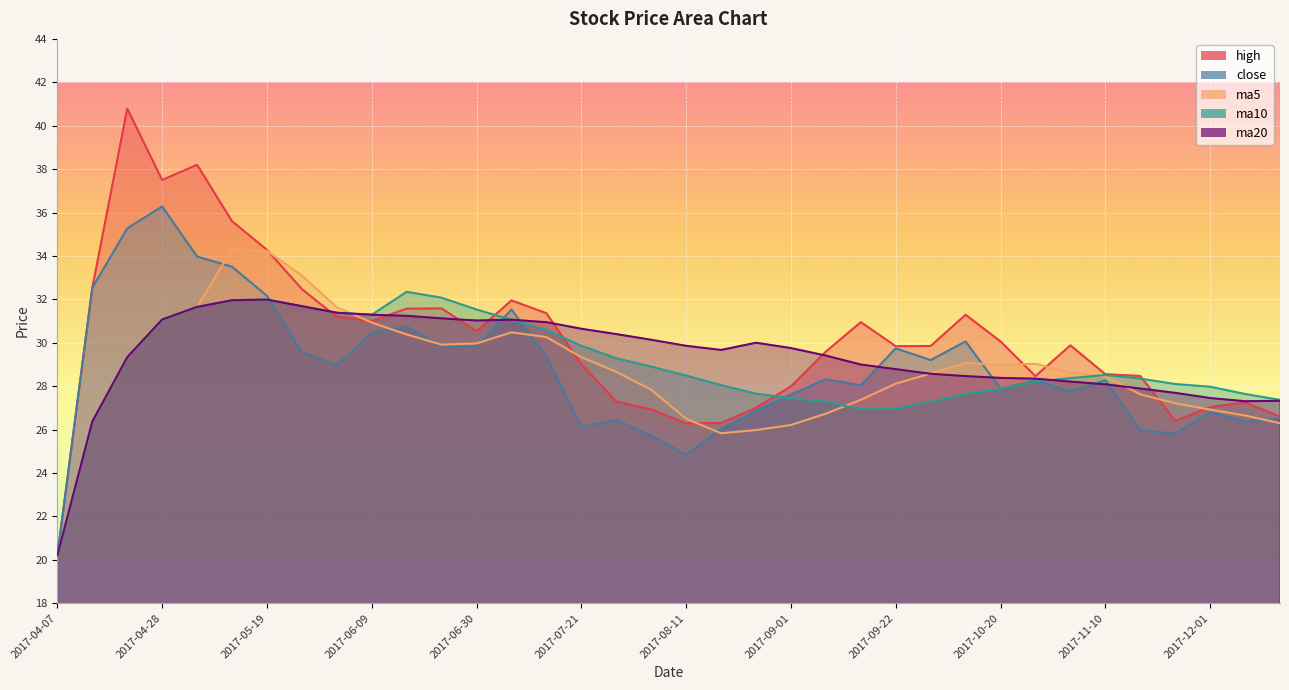

Reading left to right, what are all the values shown in this chart?

high: 2017-04-07=20.2	2017-04-14=32.5	2017-04-21=40.8	2017-04-28=37.5	2017-05-05=38.2	2017-05-12=35.6	2017-05-19=34.3	2017-05-26=32.5	2017-06-02=31.2	2017-06-09=31.0	2017-06-16=31.6	2017-06-23=31.6	2017-06-30=30.5	2017-07-07=31.9	2017-07-14=31.4	2017-07-21=29.0	2017-07-28=27.3	2017-08-04=26.9	2017-08-11=26.3	2017-08-18=26.3	2017-08-25=27.0	2017-09-01=28.0	2017-09-08=29.6	2017-09-15=30.9	2017-09-22=29.8	2017-09-29=29.9	2017-10-13=31.3	2017-10-20=30.1	2017-10-27=28.5	2017-11-03=29.9	2017-11-10=28.6	2017-11-17=28.5	2017-11-24=26.4	2017-12-01=27.0	2017-12-08=27.2	2017-12-15=26.6
close: 2017-04-07=20.2	2017-04-14=32.5	2017-04-21=35.3	2017-04-28=36.3	2017-05-05=34.0	2017-05-12=33.5	2017-05-19=32.2	2017-05-26=29.6	2017-06-02=29.0	2017-06-09=30.5	2017-06-16=30.8	2017-06-23=29.8	2017-06-30=29.8	2017-07-07=31.5	2017-07-14=29.4	2017-07-21=26.1	2017-07-28=26.4	2017-08-04=25.7	2017-08-11=24.9	2017-08-18=26.0	2017-08-25=26.9	2017-09-01=27.6	2017-09-08=28.3	2017-09-15=28.0	2017-09-22=29.7	2017-09-29=29.2	2017-10-13=30.1	2017-10-20=27.9	2017-10-27=28.3	2017-11-03=27.7	2017-11-10=28.3	2017-11-17=26.0	2017-11-24=25.8	2017-12-01=26.8	2017-12-08=26.4	2017-12-15=26.5
ma5: 2017-04-07=20.2	2017-04-14=26.4	2017-04-21=29.3	2017-04-28=31.1	2017-05-05=31.6	2017-05-12=34.3	2017-05-19=34.2	2017-05-26=33.1	2017-06-02=31.6	2017-06-09=30.9	2017-06-16=30.4	2017-06-23=29.9	2017-06-30=30.0	2017-07-07=30.5	2017-07-14=30.3	2017-07-21=29.3	2017-07-28=28.7	2017-08-04=27.8	2017-08-11=26.5	2017-08-18=25.8	2017-08-25=26.0	2017-09-01=26.2	2017-09-08=26.7	2017-09-15=27.4	2017-09-22=28.1	2017-09-29=28.6	2017-10-13=29.1	2017-10-20=29.0	2017-10-27=29.0	2017-11-03=28.6	2017-11-10=28.4	2017-11-17=27.6	2017-11-24=27.2	2017-12-01=26.9	2017-12-08=26.6	2017-12-15=26.3
ma10: 2017-04-07=20.2	2017-04-14=26.4	2017-04-21=29.3	2017-04-28=31.1	2017-05-05=31.6	2017-05-12=32.0	2017-05-19=32.0	2017-05-26=31.7	2017-06-02=31.4	2017-06-09=31.3	2017-06-16=32.3	2017-06-23=32.1	2017-06-30=31.5	2017-07-07=31.1	2017-07-14=30.6	2017-07-21=29.9	2017-07-28=29.3	2017-08-04=28.9	2017-08-11=28.5	2017-08-18=28.0	2017-08-25=27.7	2017-09-01=27.4	2017-09-08=27.3	2017-09-15=26.9	2017-09-22=27.0	2017-09-29=27.3	2017-10-13=27.6	2017-10-20=27.9	2017-10-27=28.2	2017-11-03=28.4	2017-11-10=28.5	2017-11-17=28.3	2017-11-24=28.1	2017-12-01=28.0	2017-12-08=27.6	2017-12-15=27.4
ma20: 2017-04-07=20.2	2017-04-14=26.4	2017-04-21=29.3	2017-04-28=31.1	2017-05-05=31.6	2017-05-12=32.0	2017-05-19=32.0	2017-05-26=31.7	2017-06-02=31.4	2017-06-09=31.3	2017-06-16=31.2	2017-06-23=31.1	2017-06-30=31.0	2017-07-07=31.1	2017-07-14=30.9	2017-07-21=30.6	2017-07-28=30.4	2017-08-04=30.1	2017-08-11=29.9	2017-08-18=29.7	2017-08-25=30.0	2017-09-01=29.8	2017-09-08=29.4	2017-09-15=29.0	2017-09-22=28.8	2017-09-29=28.6	2017-10-13=28.5	2017-10-20=28.4	2017-10-27=28.3	2017-11-03=28.2	2017-11-10=28.1	2017-11-17=27.9	2017-11-24=27.7	2017-12-01=27.5	2017-12-08=27.3	2017-12-15=27.3